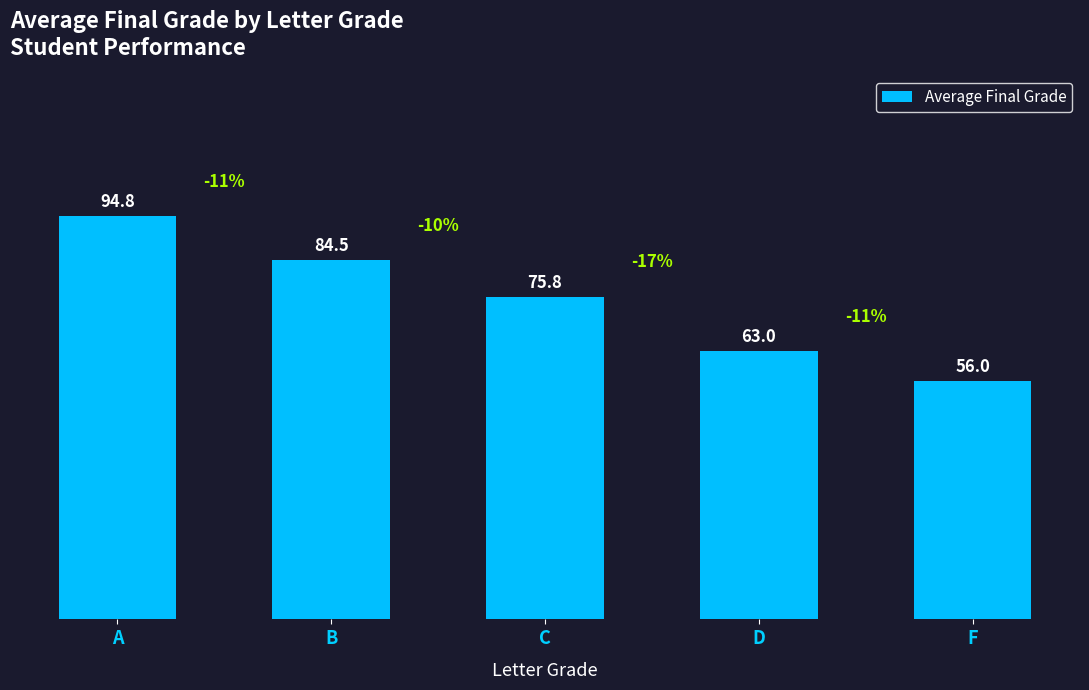

How many data points are less than 75?

2